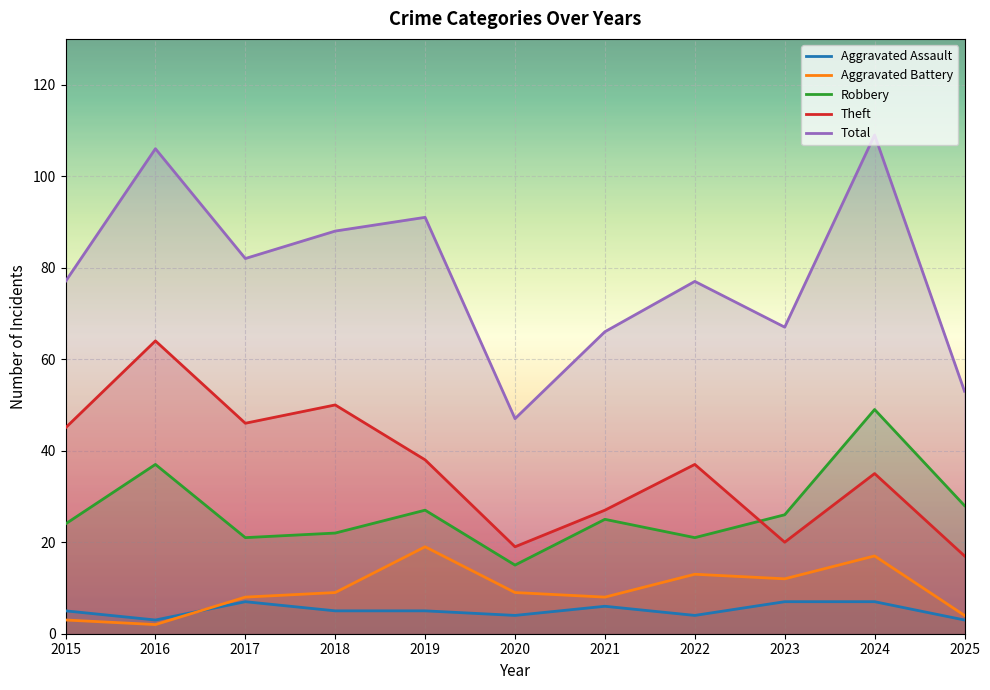

How many data points in Aggravated Assault are above 5?

4